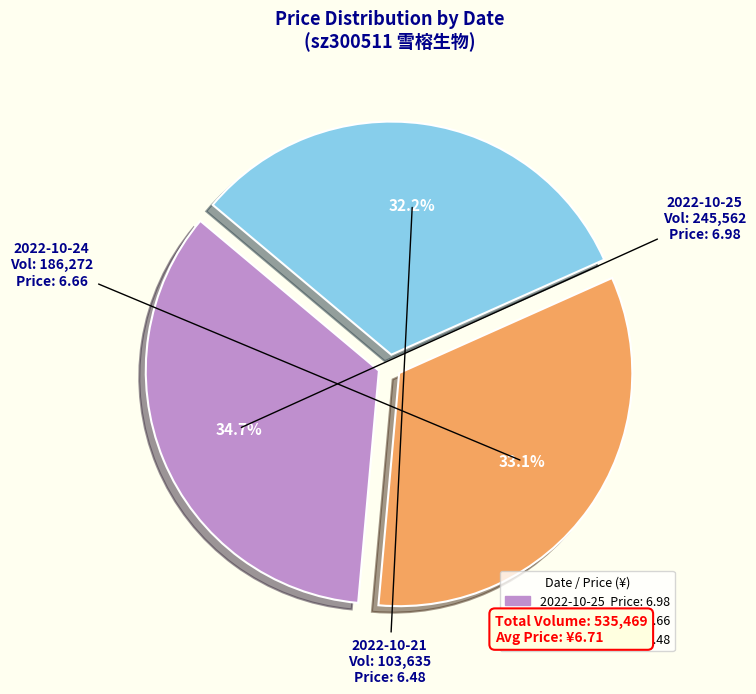

How many segments does this pie chart have?

3